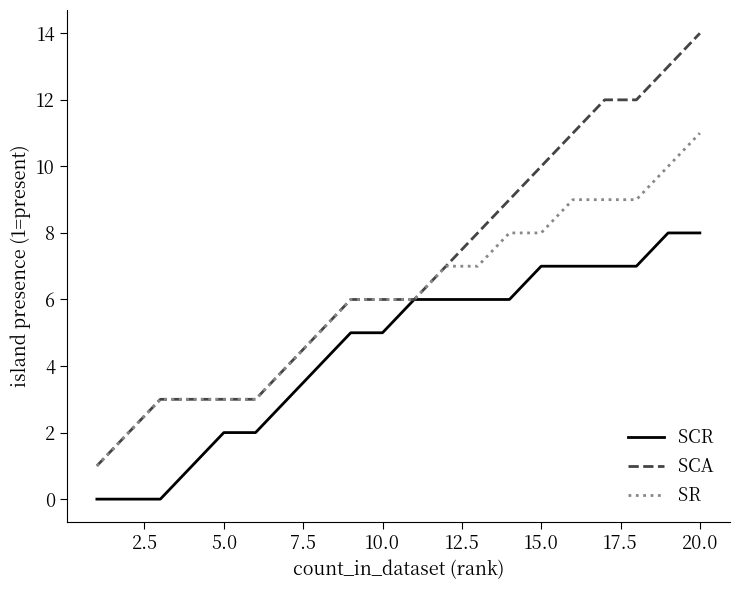

Reading right to left, extract all data points from this chart.

SCR: 8	8	7	7	7	7	6	6	6	6	5	5	4	3	2	2	1	0	0	0
SCA: 14	13	12	12	11	10	9	8	7	6	6	6	5	4	3	3	3	3	2	1
SR: 11	10	9	9	9	8	8	7	7	6	6	6	5	4	3	3	3	3	2	1